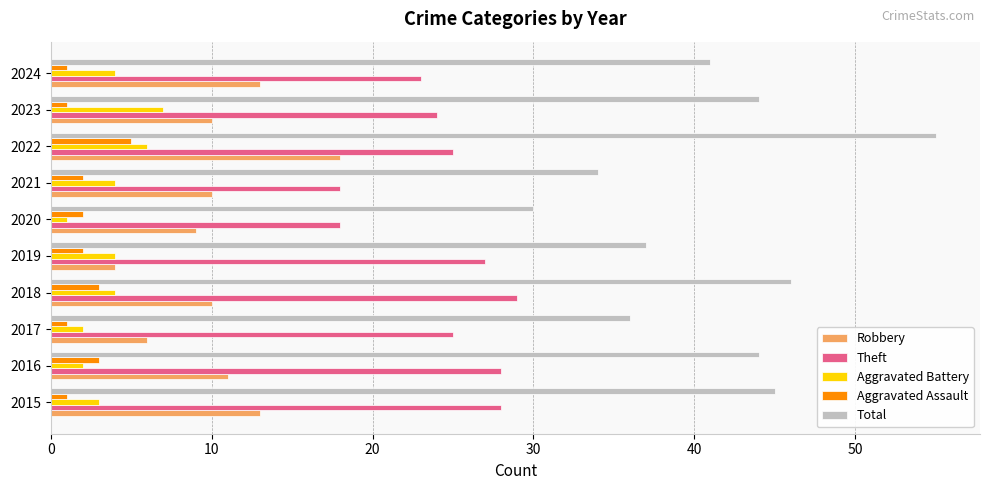

True or false: Aggravated Battery has a value of 1 at 2015.

False